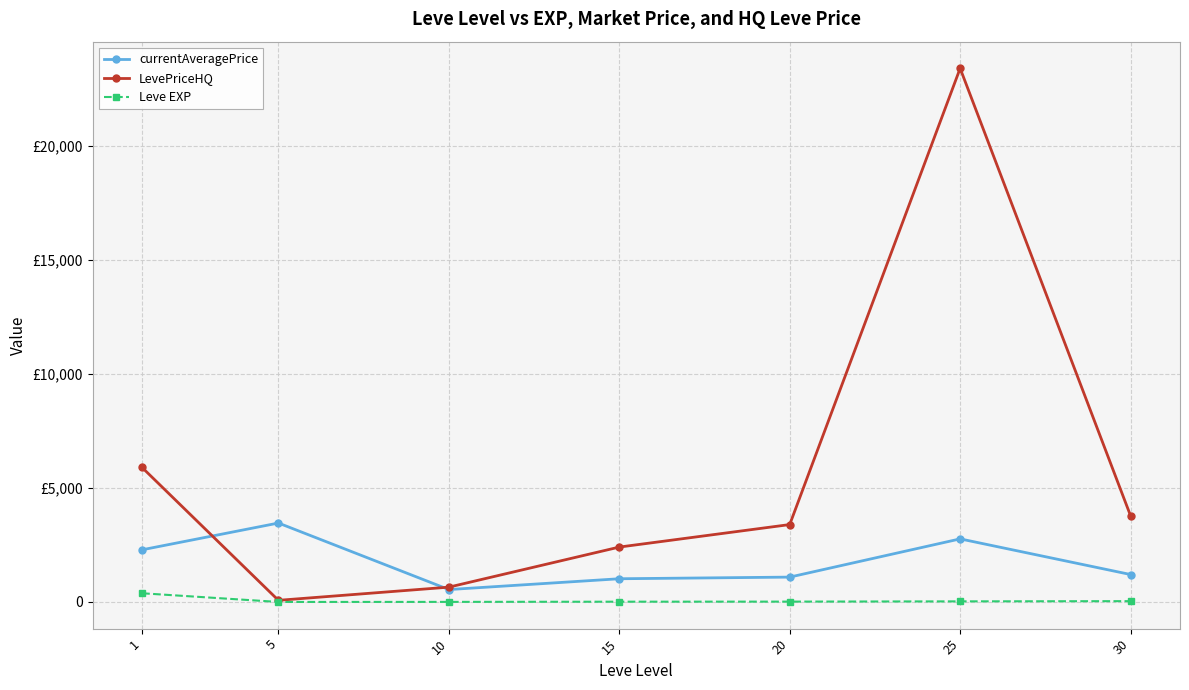

Is the value of Leve EXP at 5 greater than the value of currentAveragePrice at 15?

No